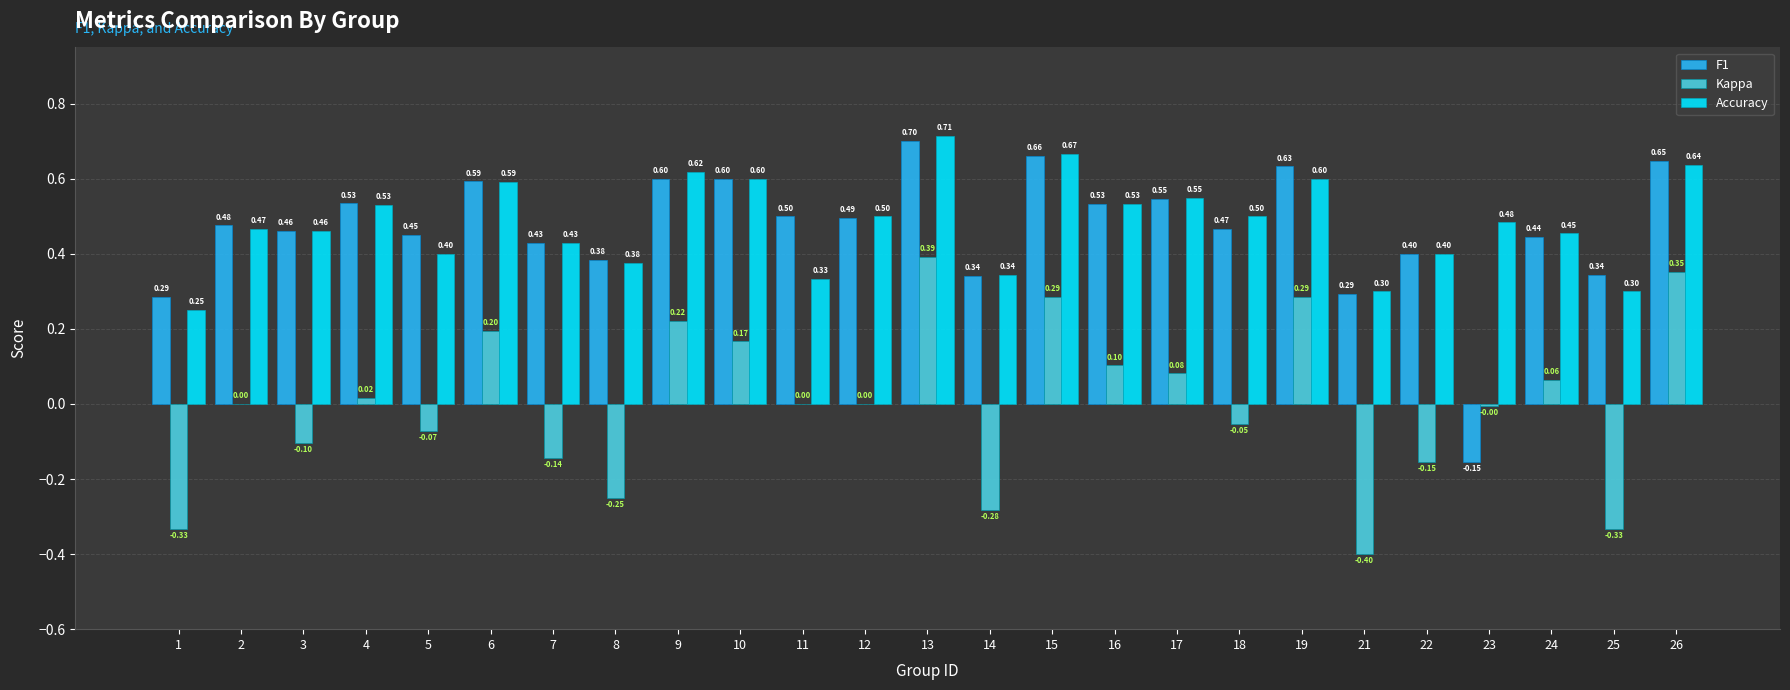

How many data points in F1 are above 0?

24